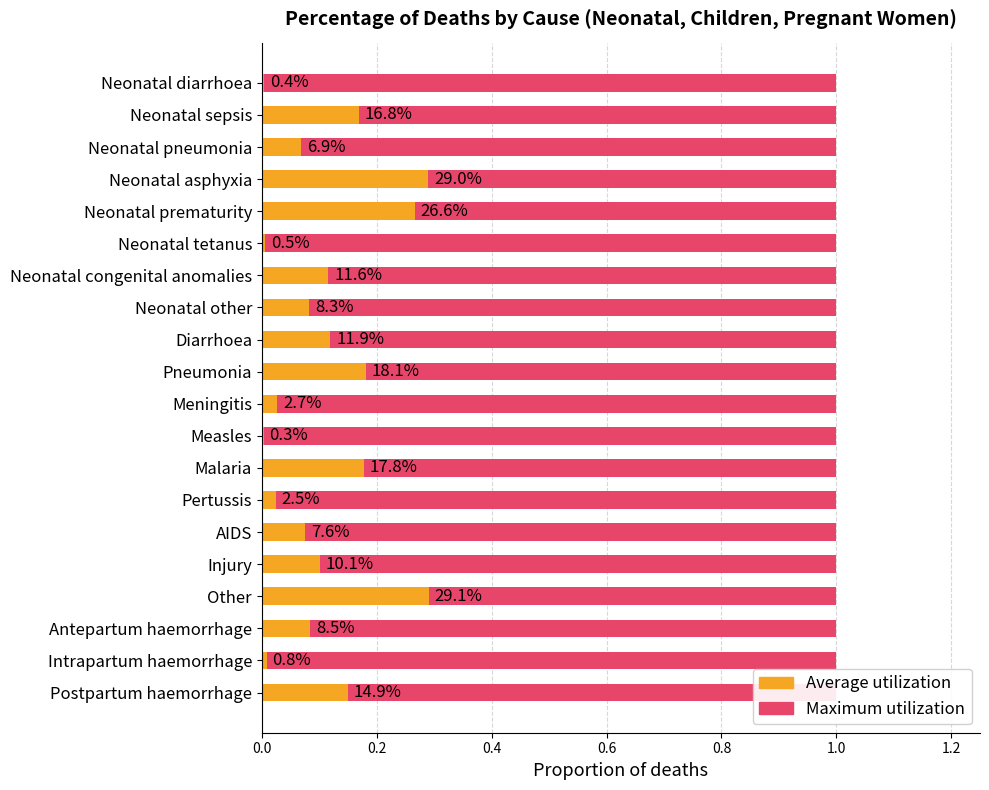

Rank the series by their maximum value, from highest to lowest.

Maximum utilization, Average utilization